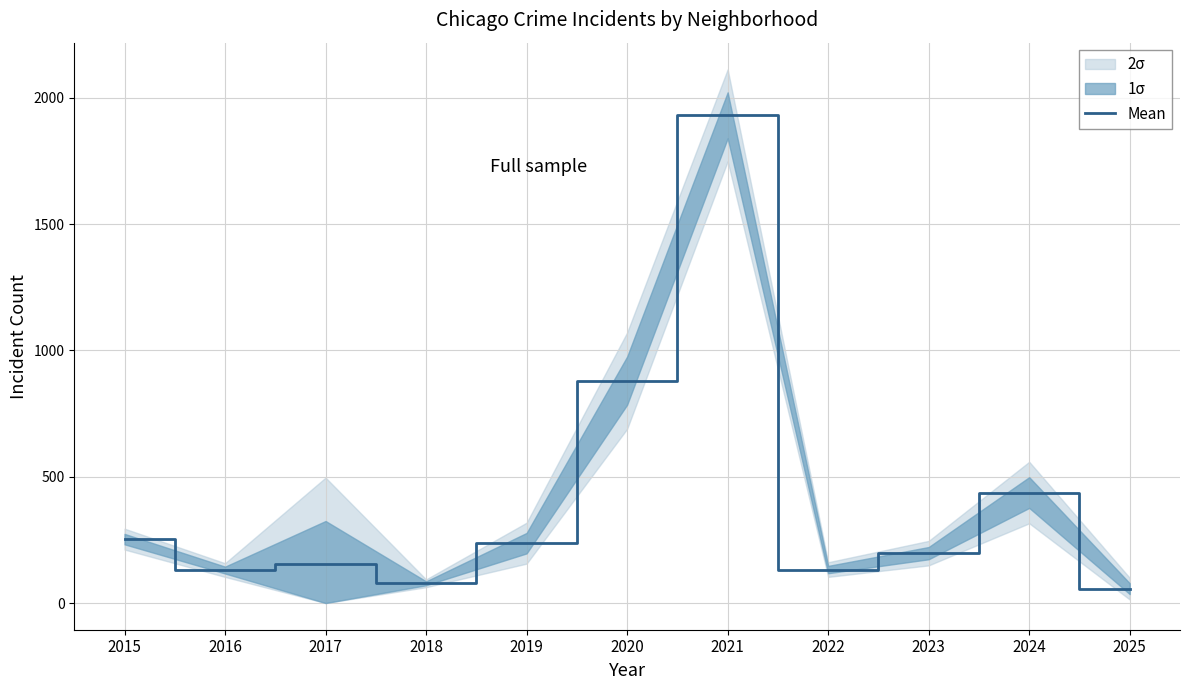

List the labels in order of value, largest first.

2021, 2020, 2024, 2015, 2019, 2023, 2017, 2022, 2016, 2018, 2025